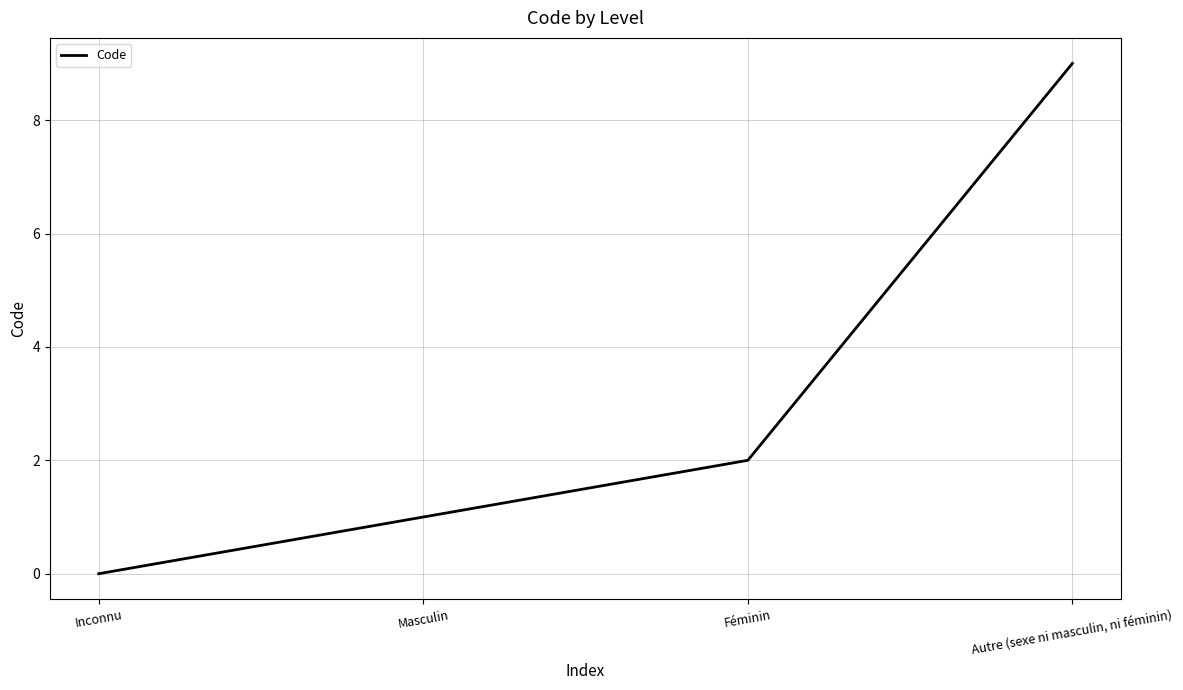

Reading left to right, what are all the values shown in this chart?

Inconnu=0	Masculin=1	Féminin=2	Autre (sexe ni masculin, ni féminin)=9